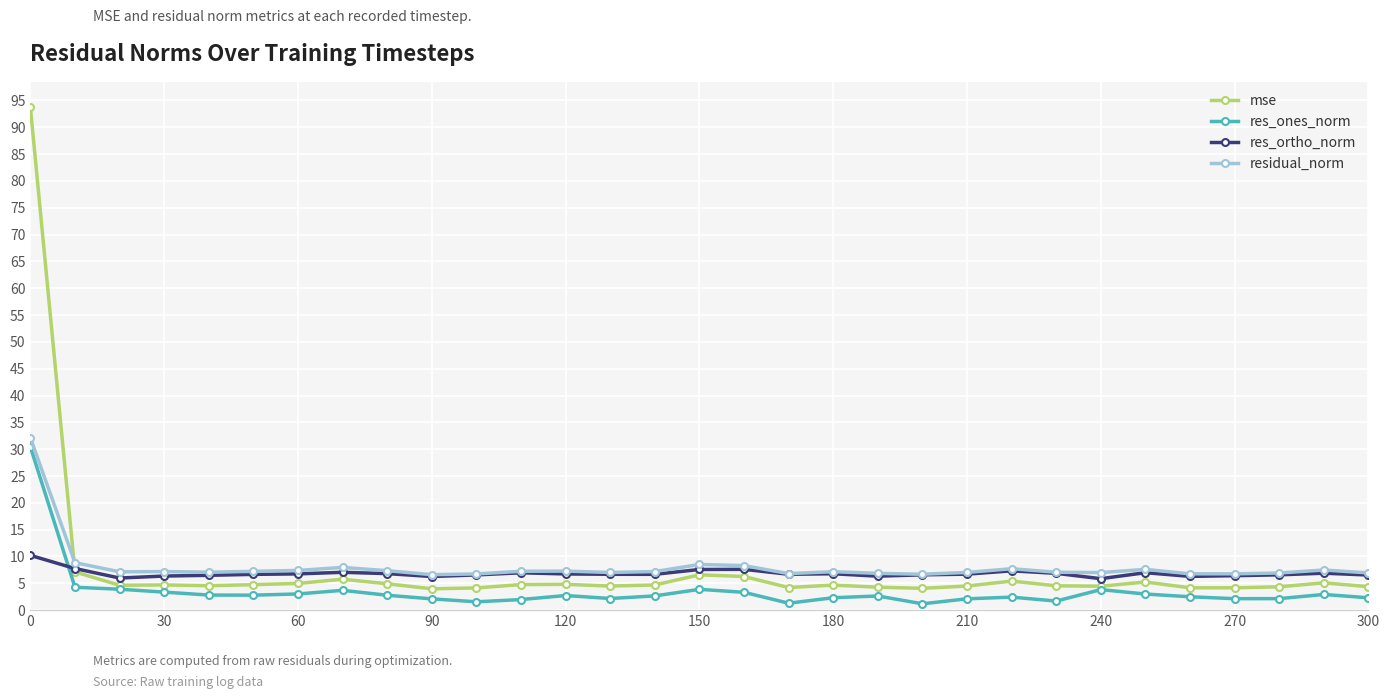

True or false: res_ortho_norm and mse intersect in this chart.

True